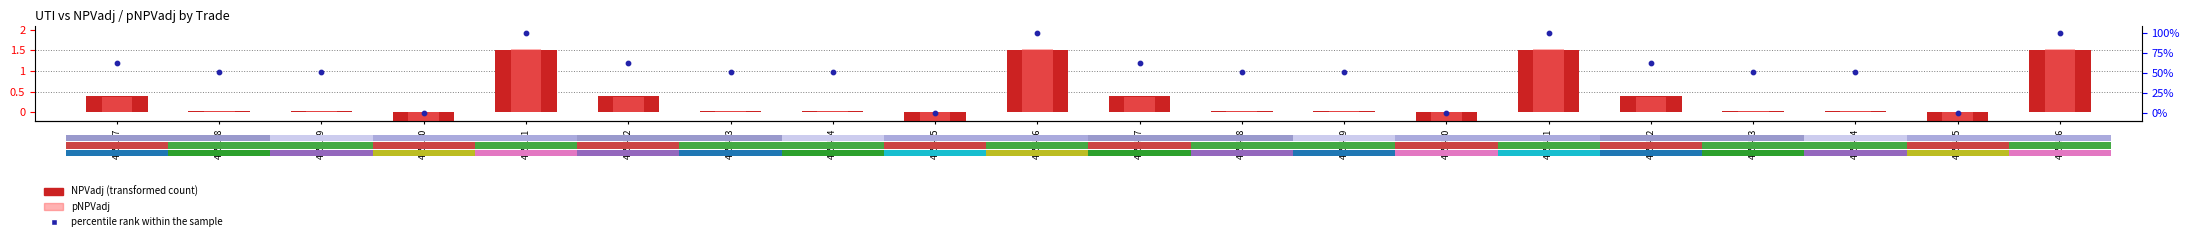

Which series has the widest spread of Y values?

percentile rank within the sample